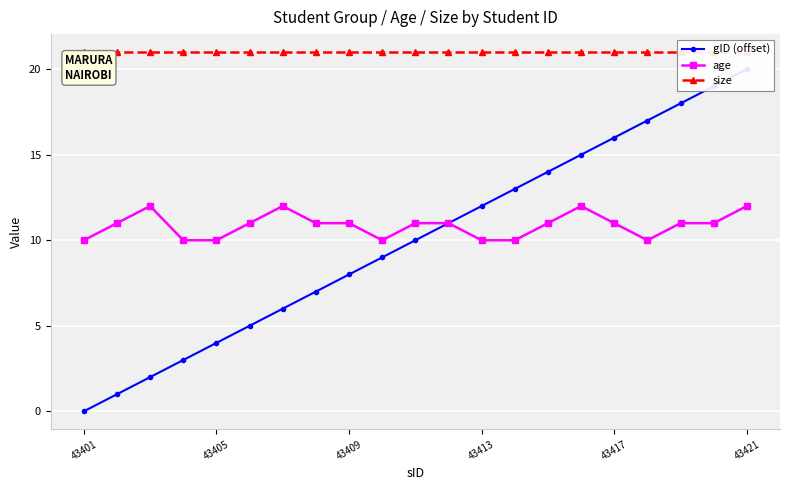

Where is size nearest to the value 21?

43401